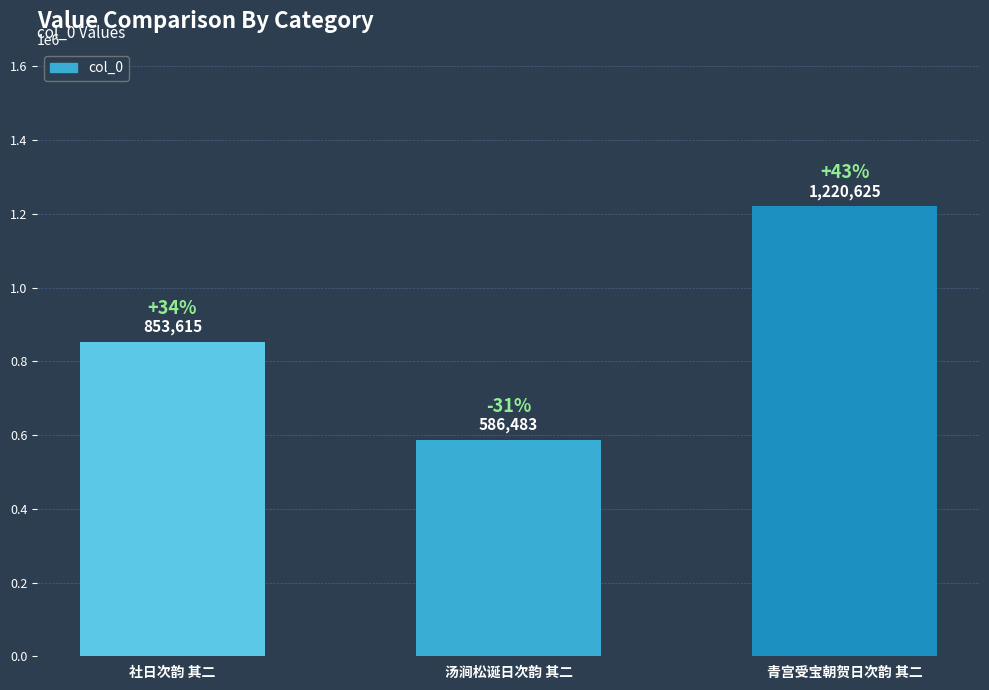

What is the ratio of the value at 汤涧松诞日次韵 其二 to the value at 社日次韵 其二?

0.7